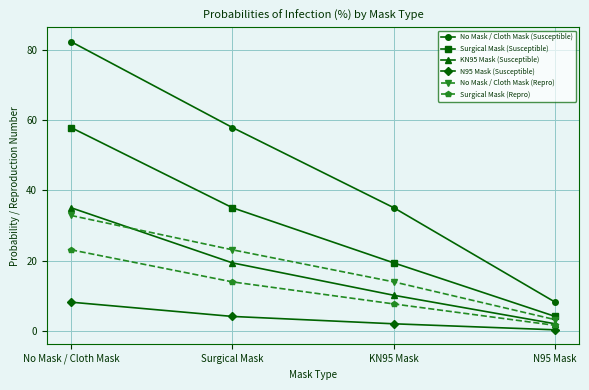

Is it true that No Mask / Cloth Mask (Repro) equals 3.9 at KN95 Mask?

False